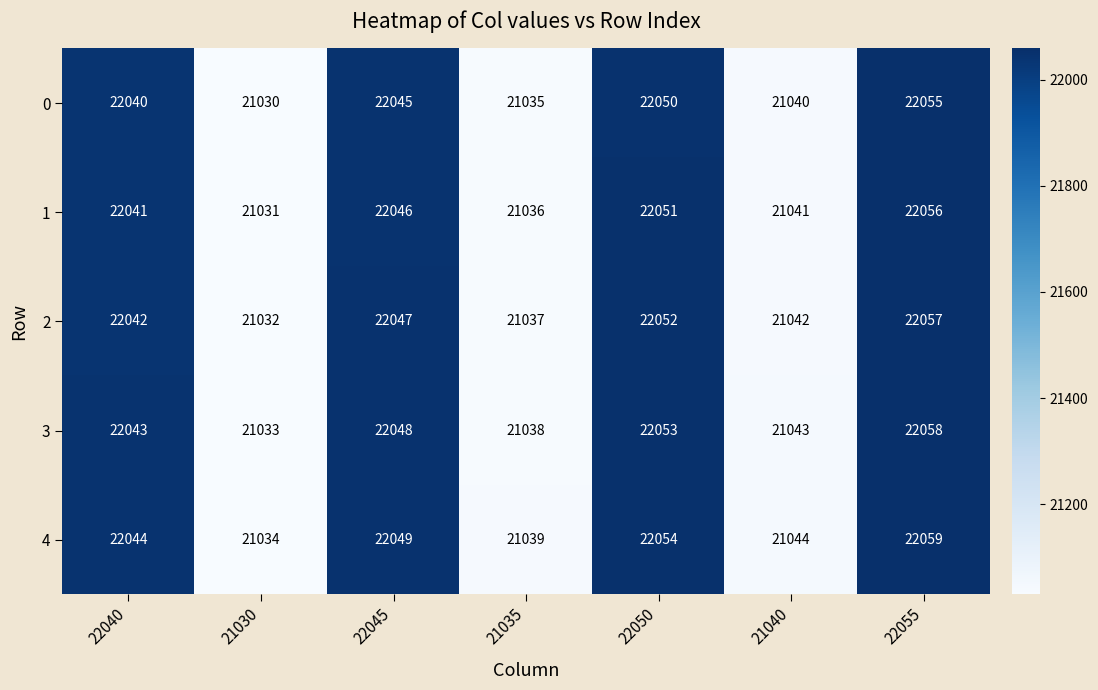

What is the difference between the highest and lowest values at 22055?

4